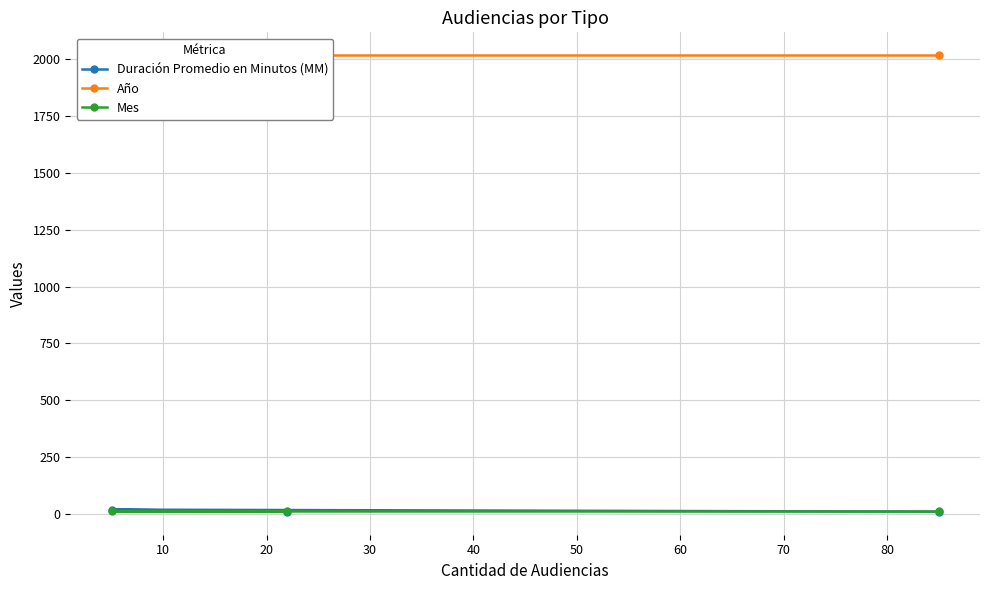

Is it true that Año equals 2881 at 0?

False